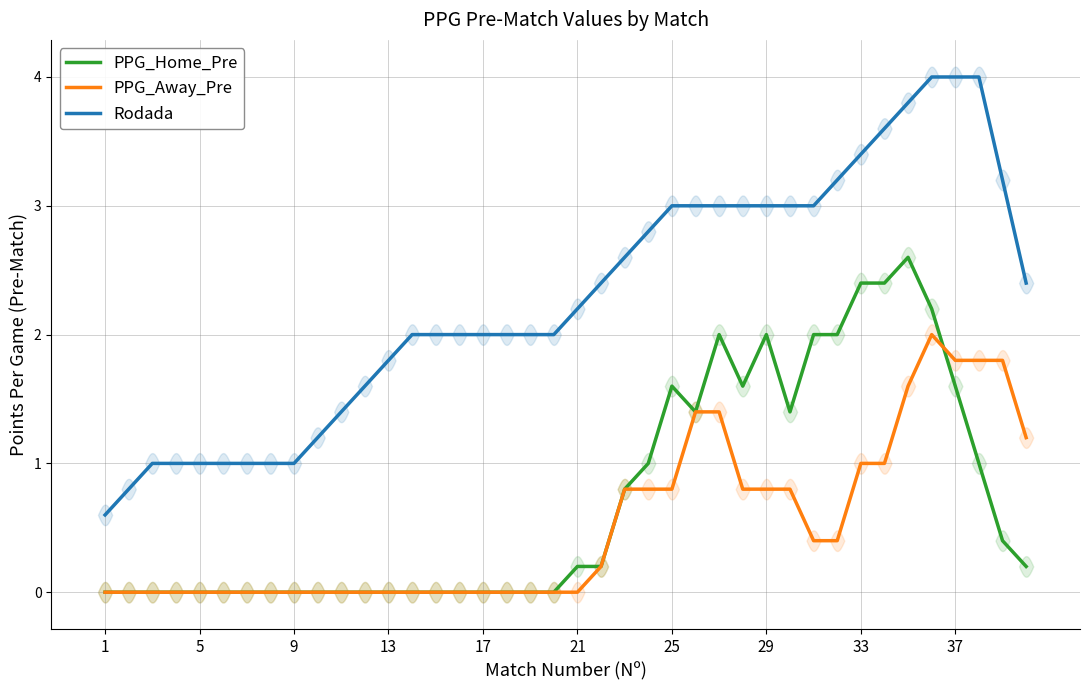

What is the difference between the second highest and minimum values in the PPG_Away_Pre series?

1.8